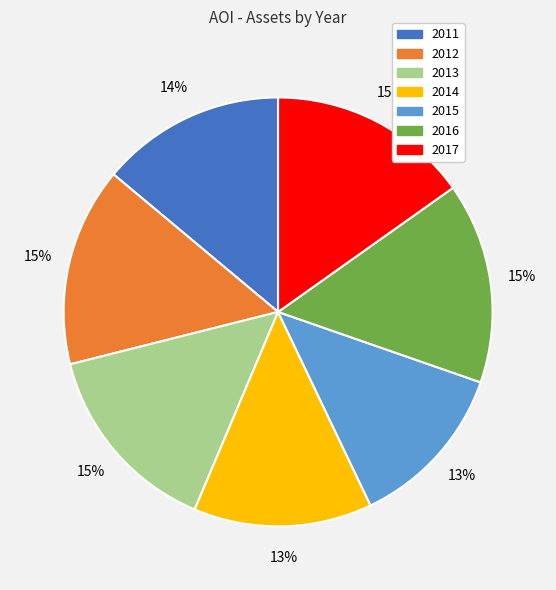

The 2017 slice represents 15% of the pie. True or false?

True